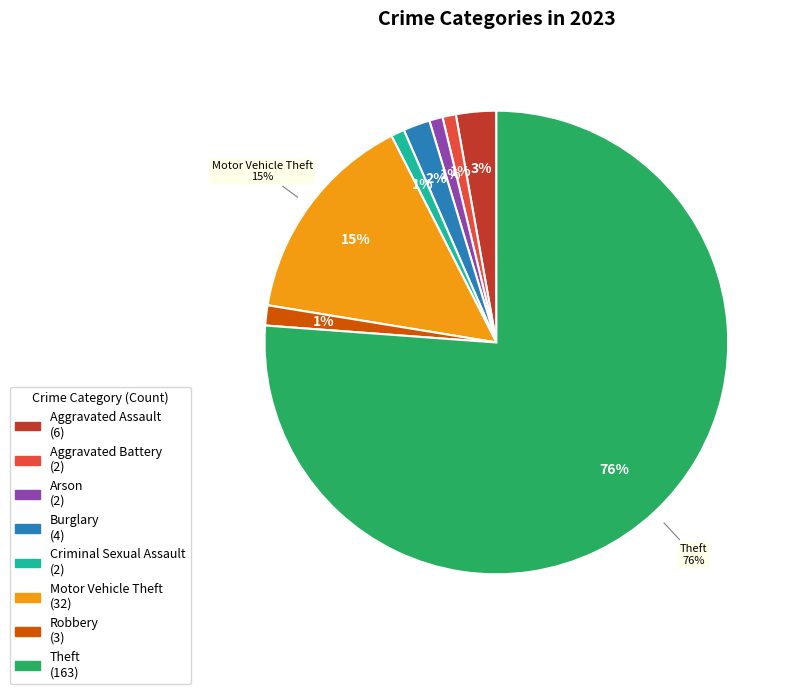

Which slice is the smallest?

Aggravated Battery